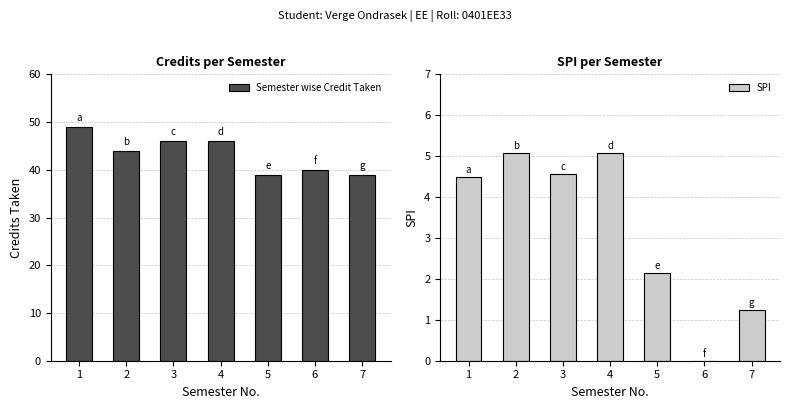

What is the value of the SPI bar at the 1st from the left?

4.5